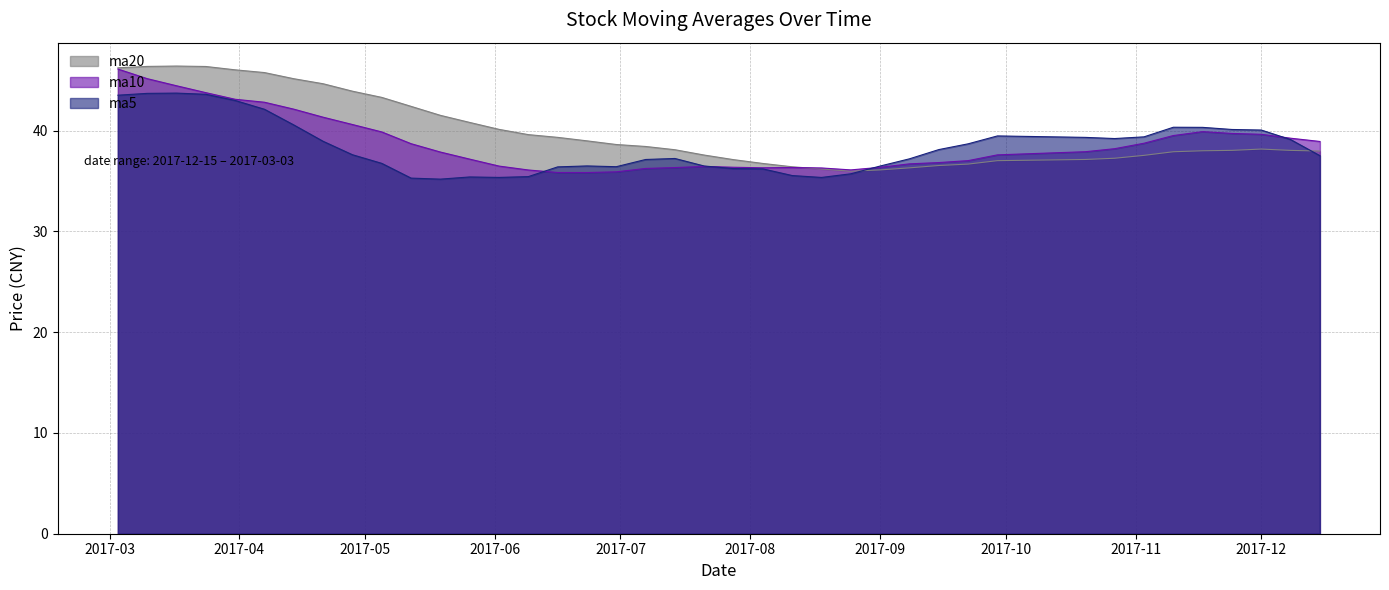

What is the sum of all ma10 values?

1550.3